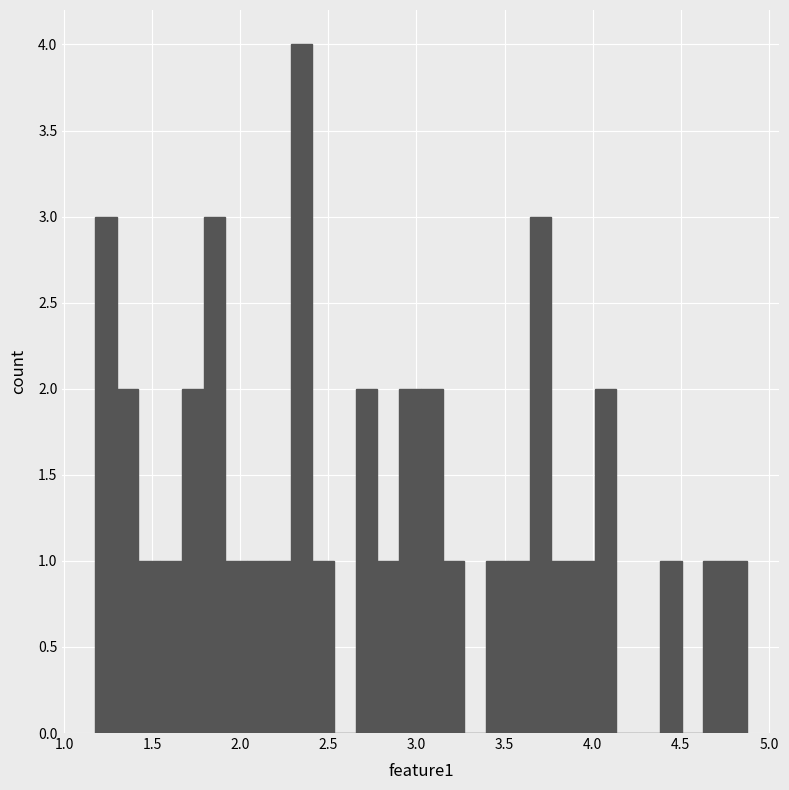

Read against the x-axis, roughly where is the centre of the tallest bar?

2.35